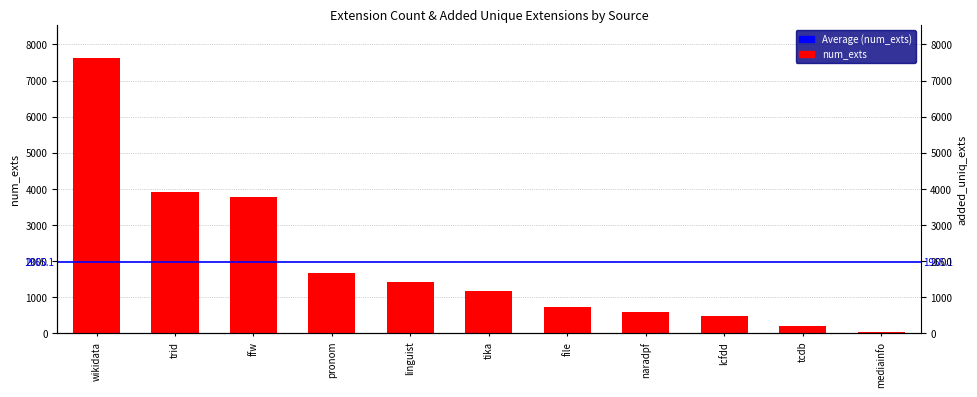

Which category has the lowest value across all series?

mediainfo